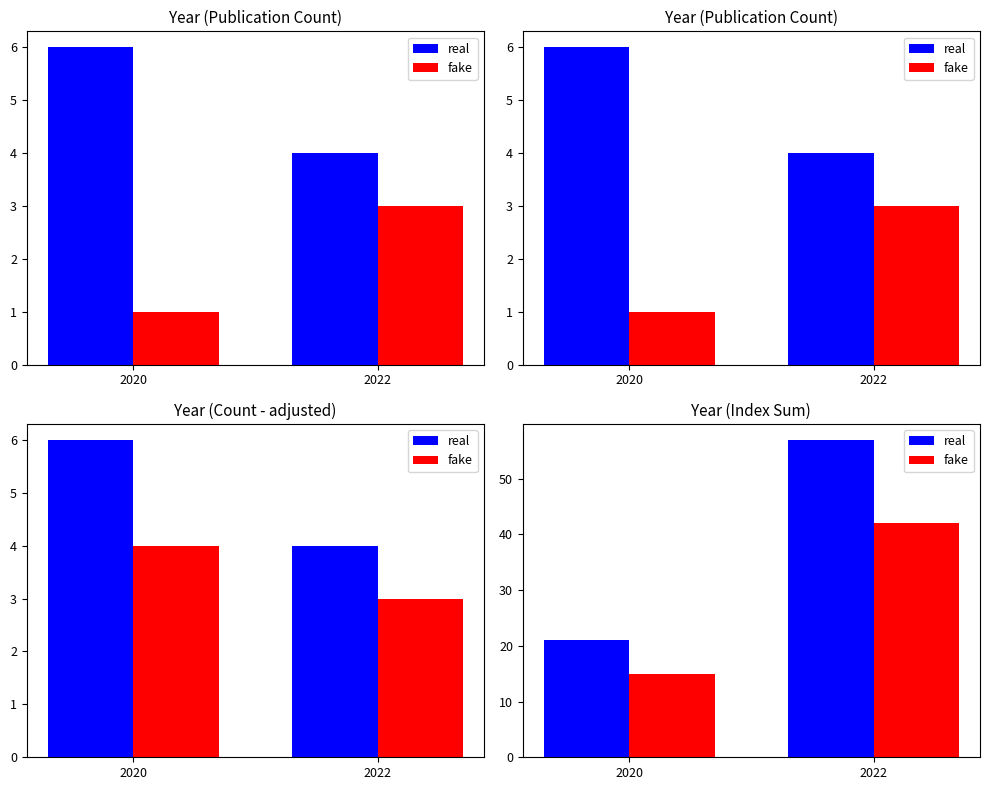

Rank the series at 2022 from lowest to highest value.

fake, real